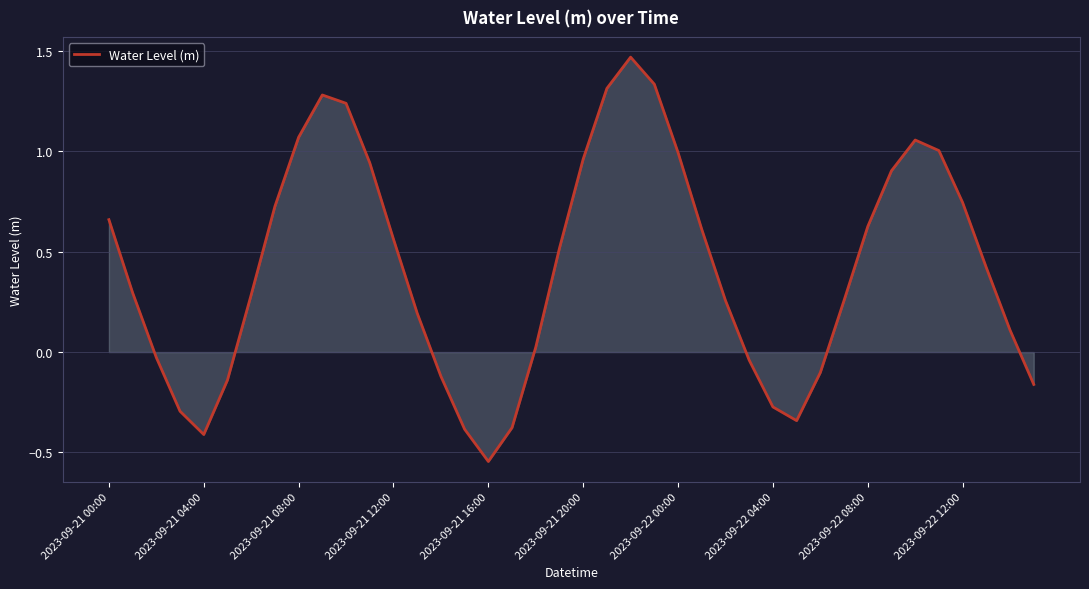

What is the difference between the maximum and minimum values?

2.0